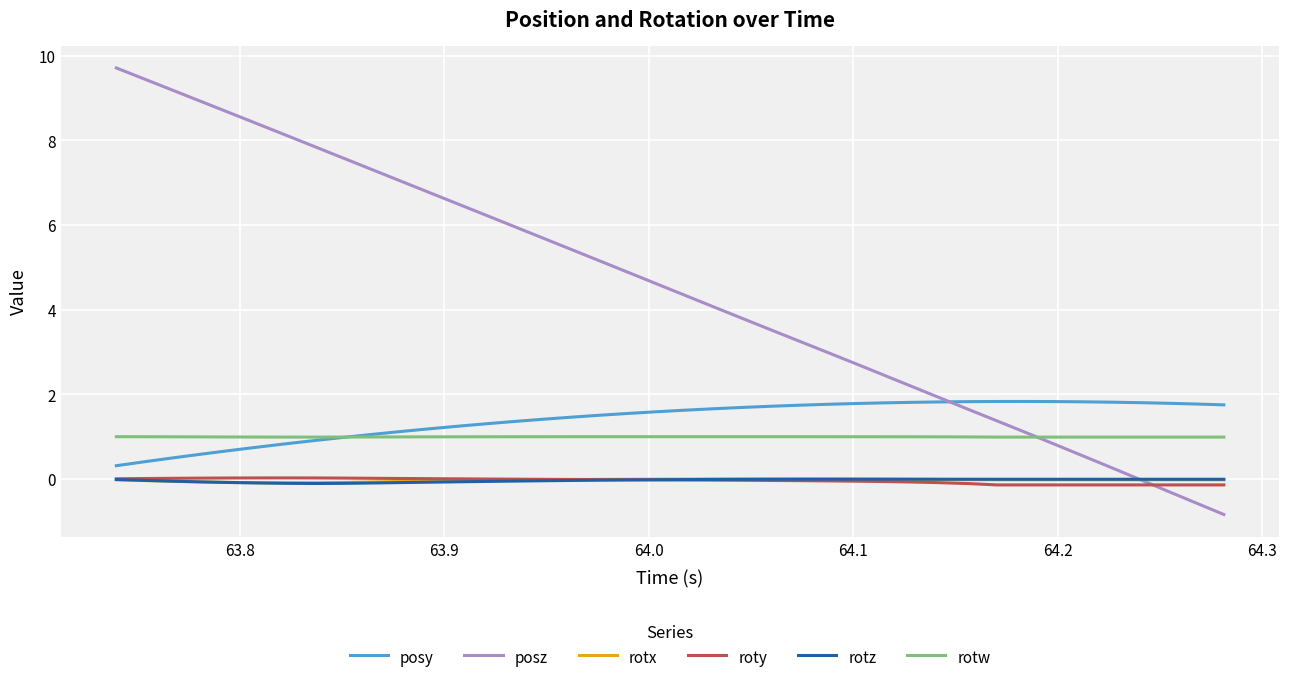

Which series has the largest total across all categories?

posz